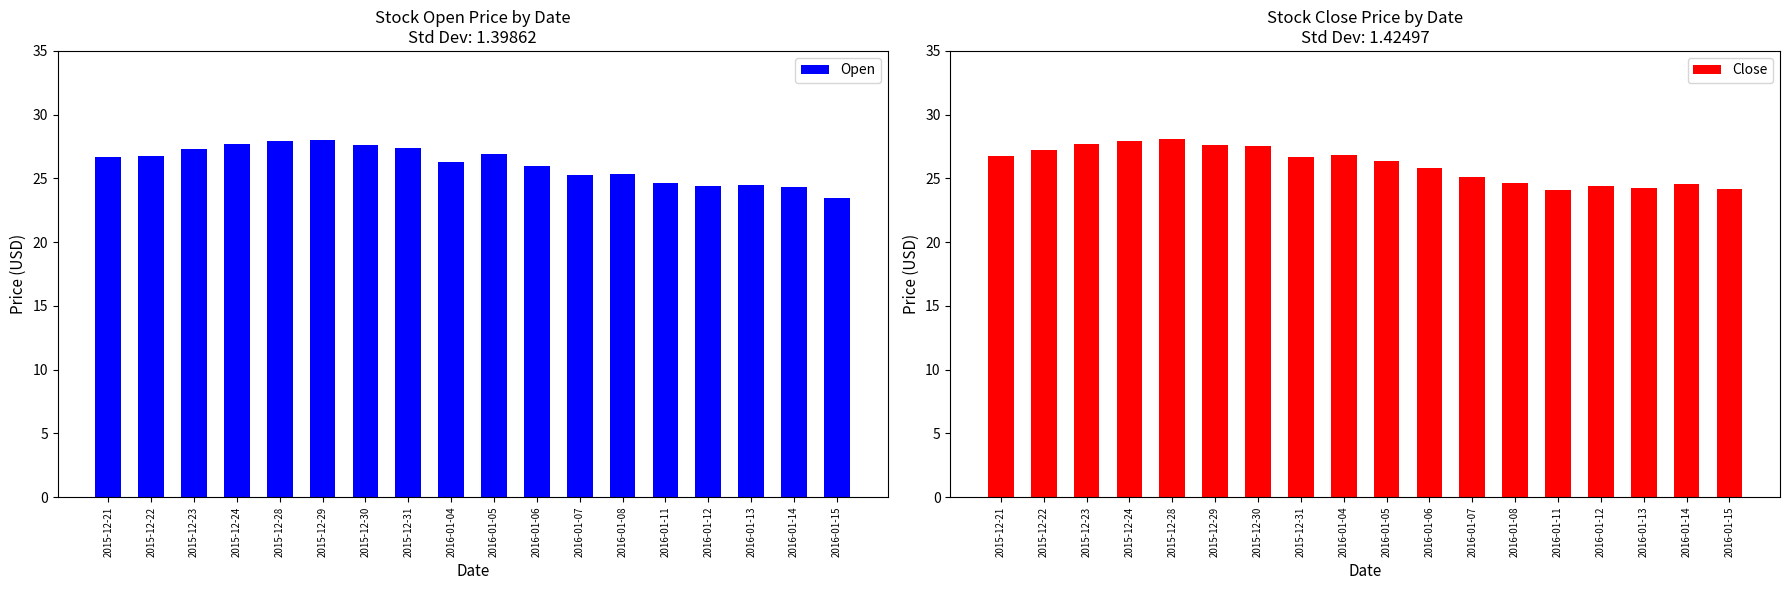

What is the sum of the Open values at 2015-12-30 and 2016-01-08?

53.0